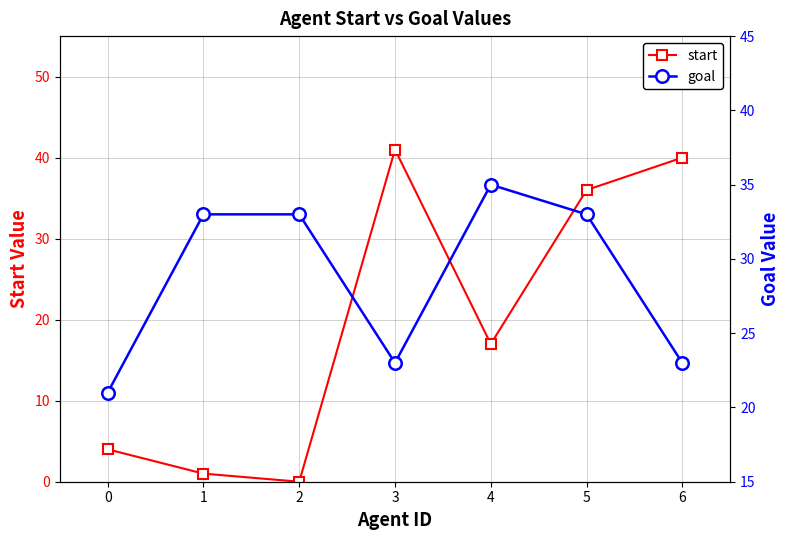

Where does the start series first go above 17?

3